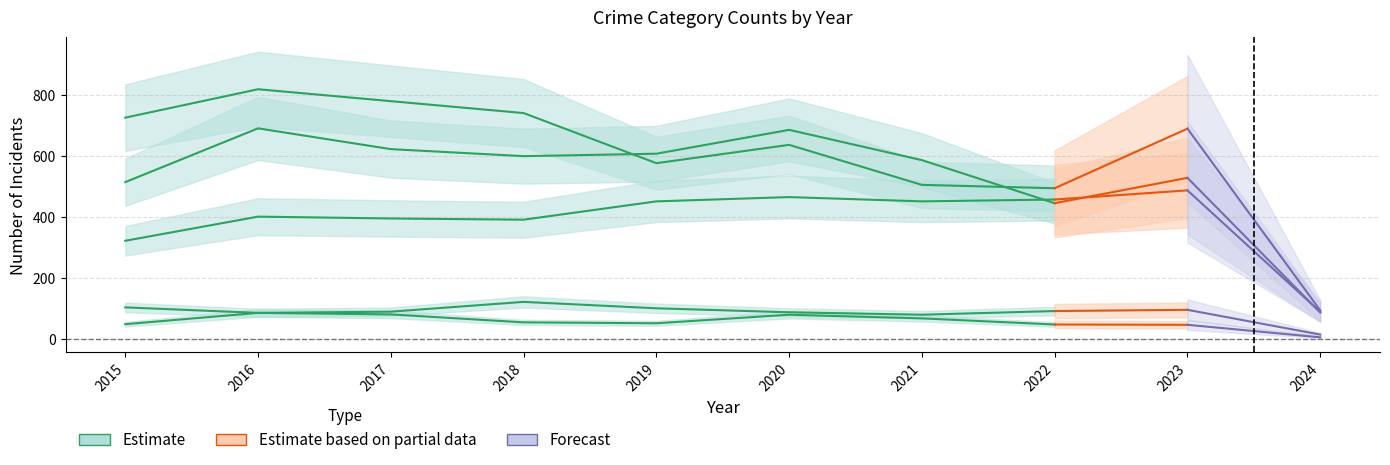

Is this an area chart (filled region under the line)?

No